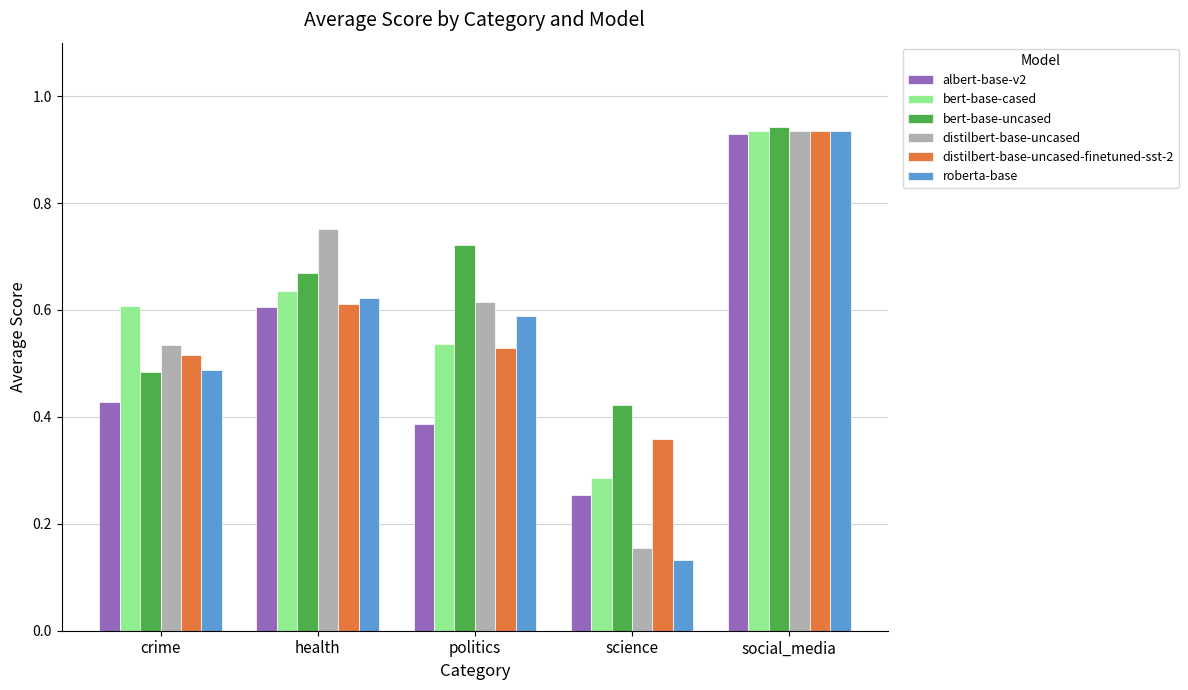

How many groups of bars are there?

5